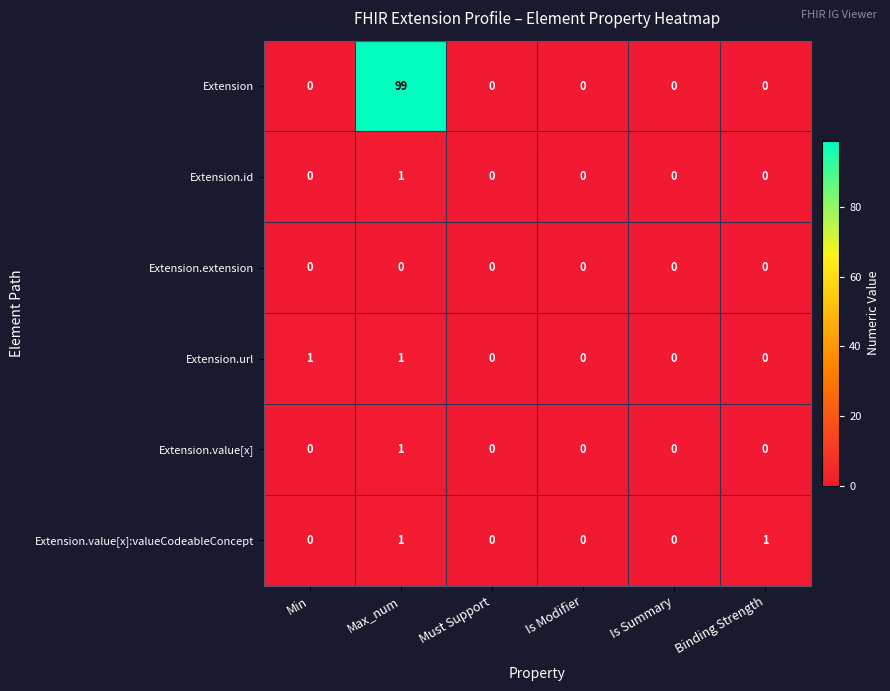

True or false: Extension.id has a value of 0 at Must Support.

True